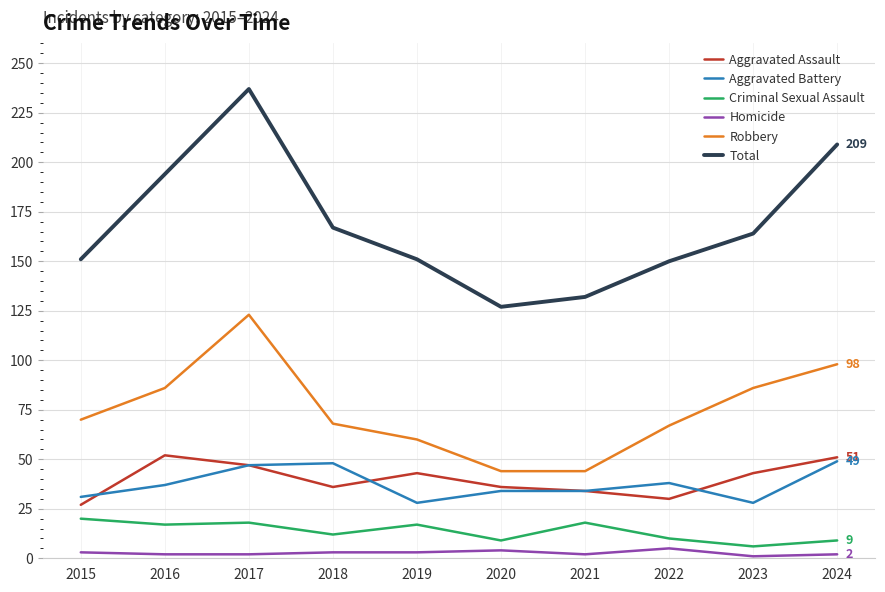

True or false: Aggravated Assault and Homicide cross at least once.

False